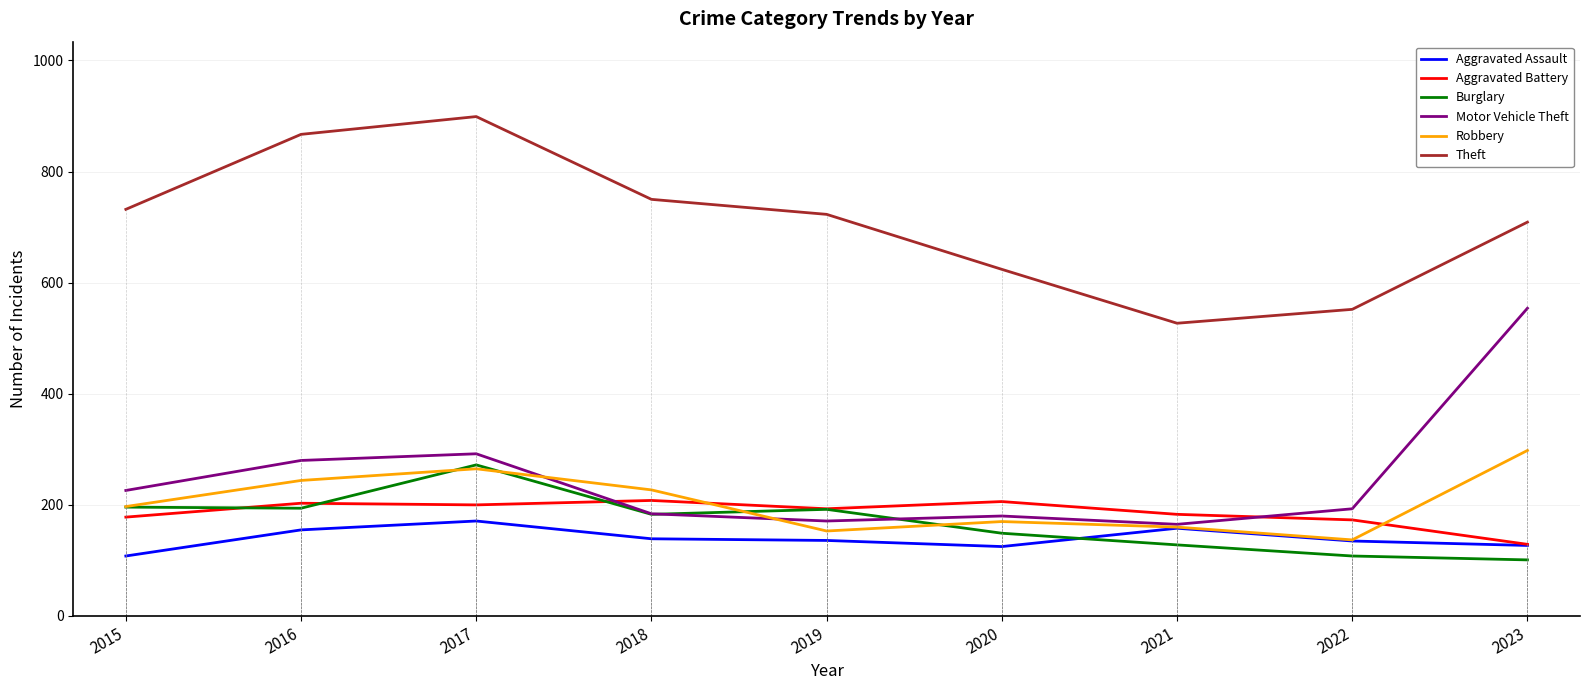

At which category does Motor Vehicle Theft reach its first local peak?

2017